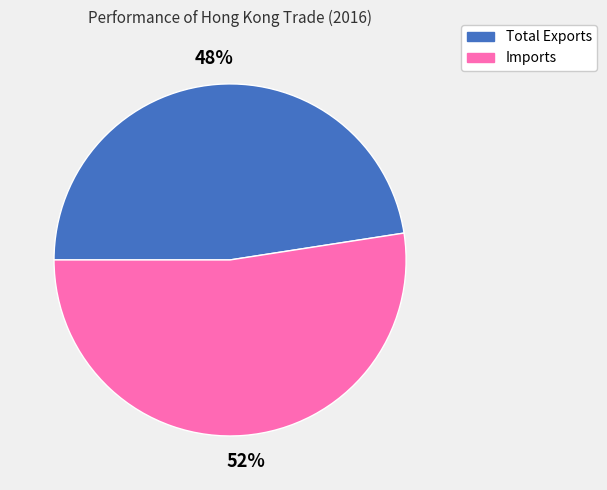

True or false: Total Exports accounts for 48% of the total.

True